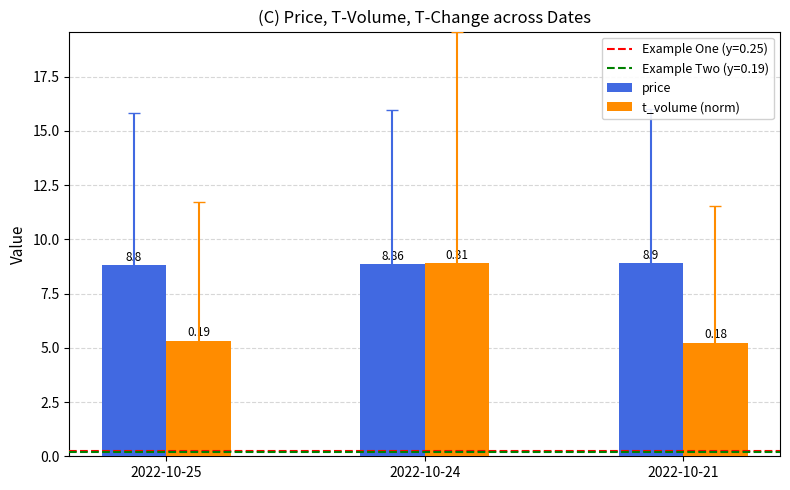

What is the value of the price bar at the 2nd from the left?

8.9